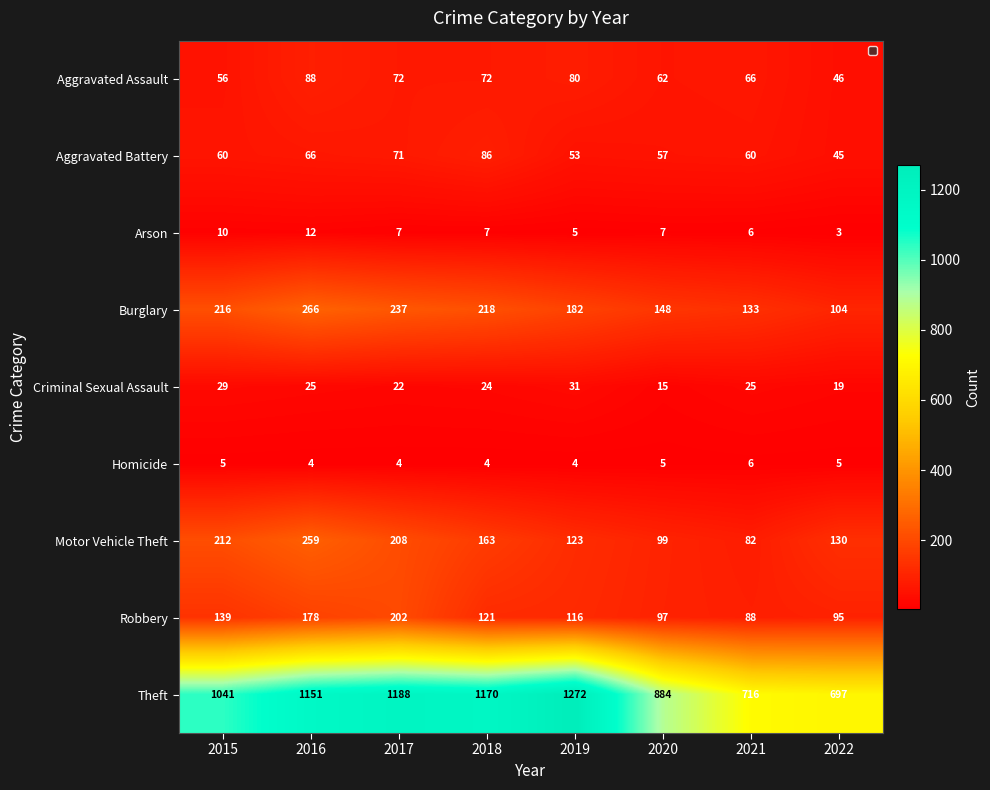

How many data points does each series have?

8